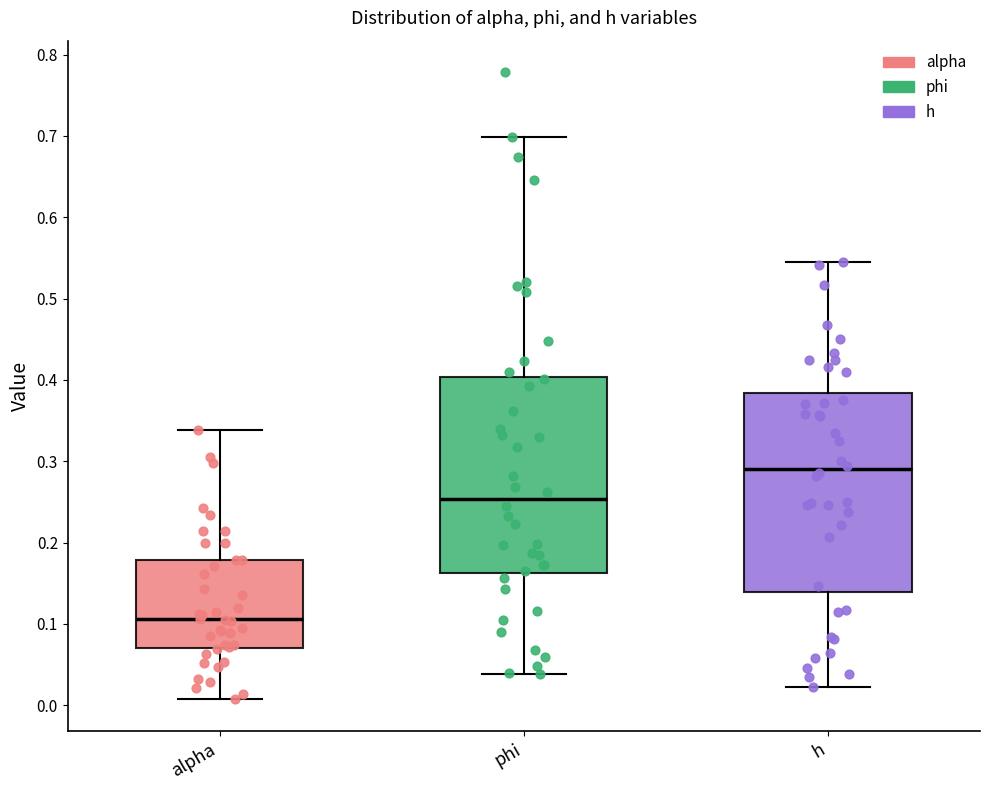

Reading left to right, read every box against the y-axis: the position of its median line, the range the box covers, and the ends of its whiskers. The values are not printed on the chart, so give them approximately, as read against the axis.

alpha: median 0.11, box 0.07 to 0.18, whiskers 0.01 to 0.34
phi: median 0.25, box 0.16 to 0.40, whiskers 0.04 to 0.70
h: median 0.29, box 0.14 to 0.38, whiskers 0.02 to 0.54